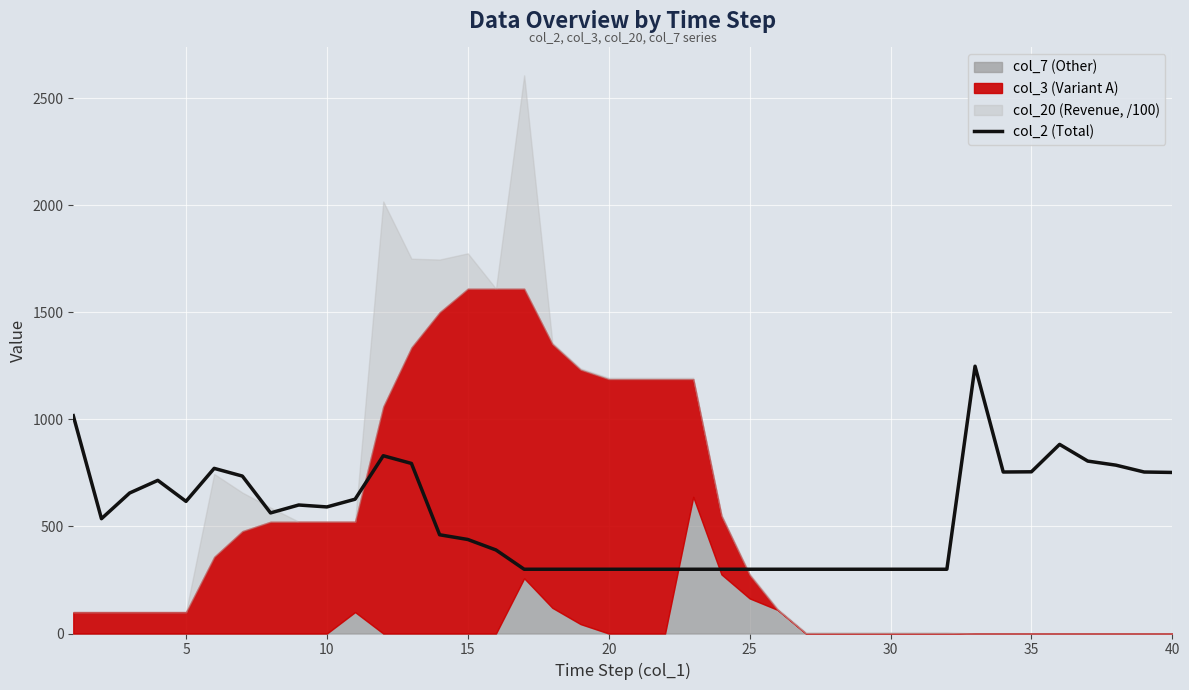

What is the minimum value for col_2 (Total)?

300